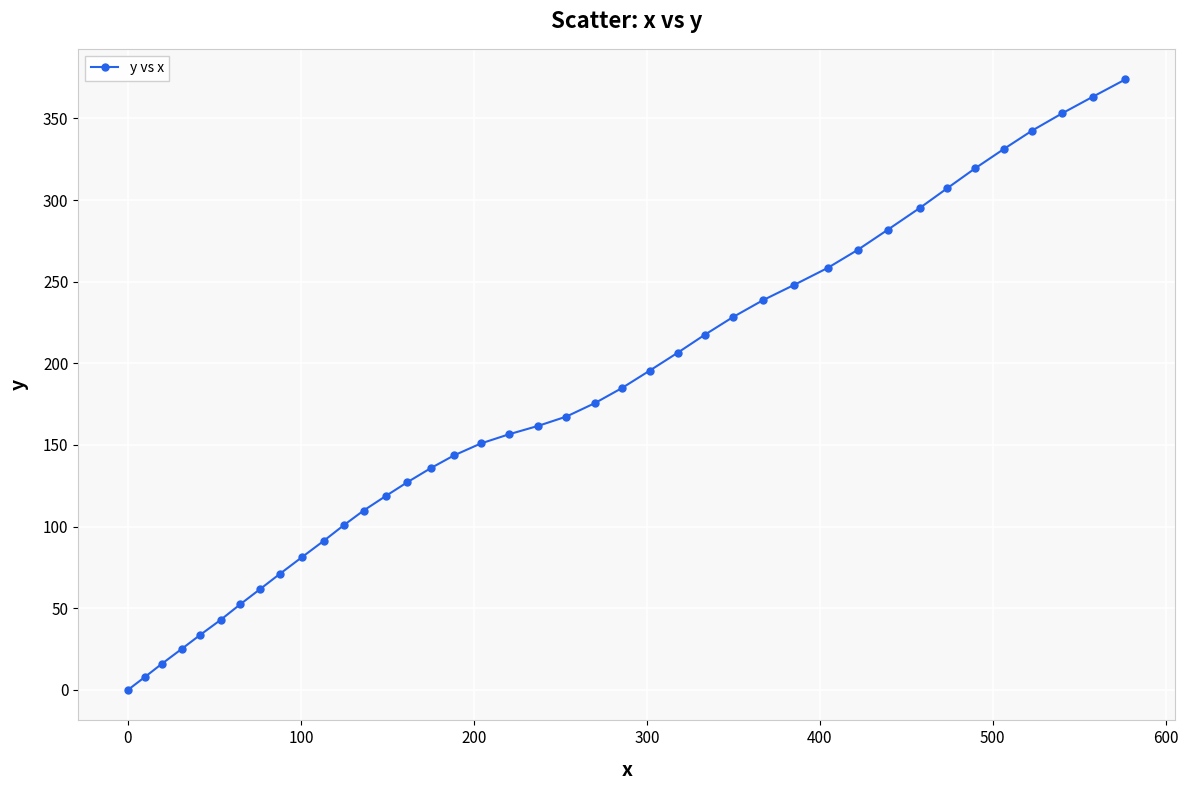

What is the value of the 20th point from the left?

161.7